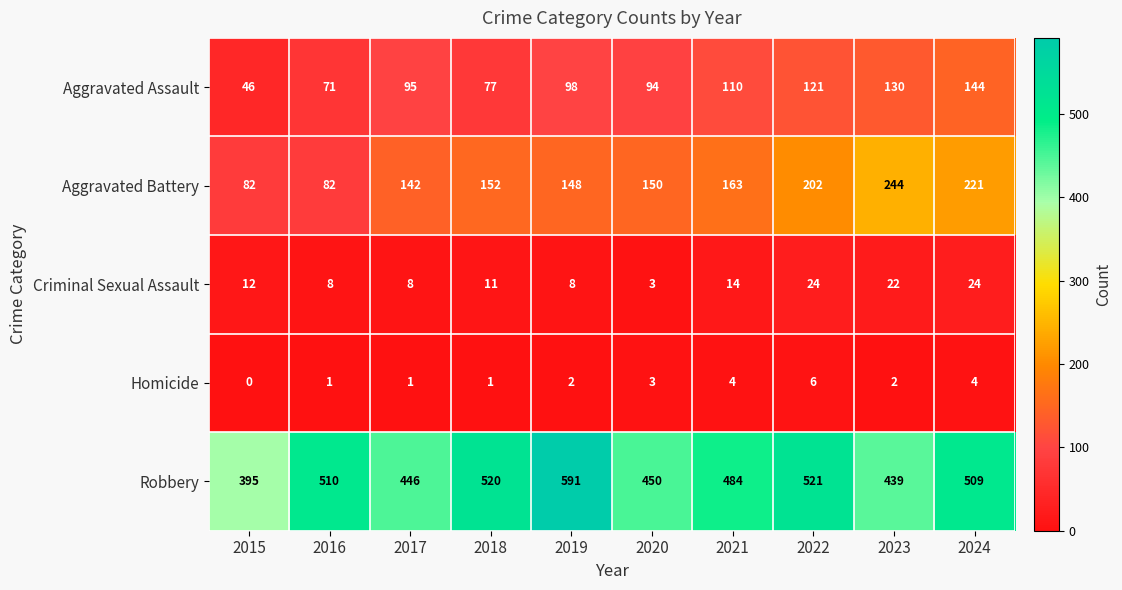

Is it true that Homicide equals 9 at 2022?

False